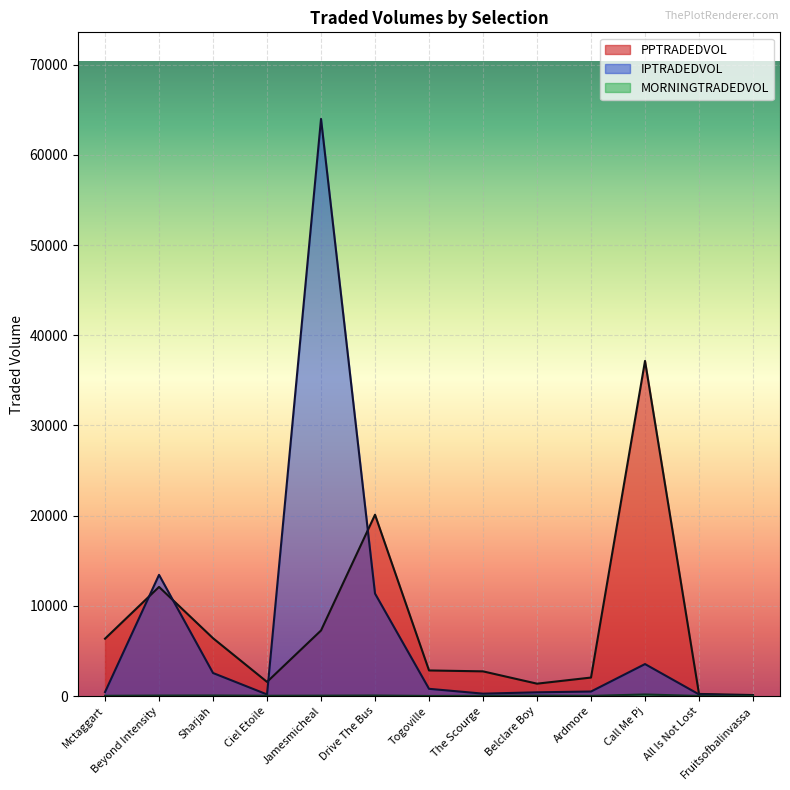

What position from the right is Jamesmicheal?

9